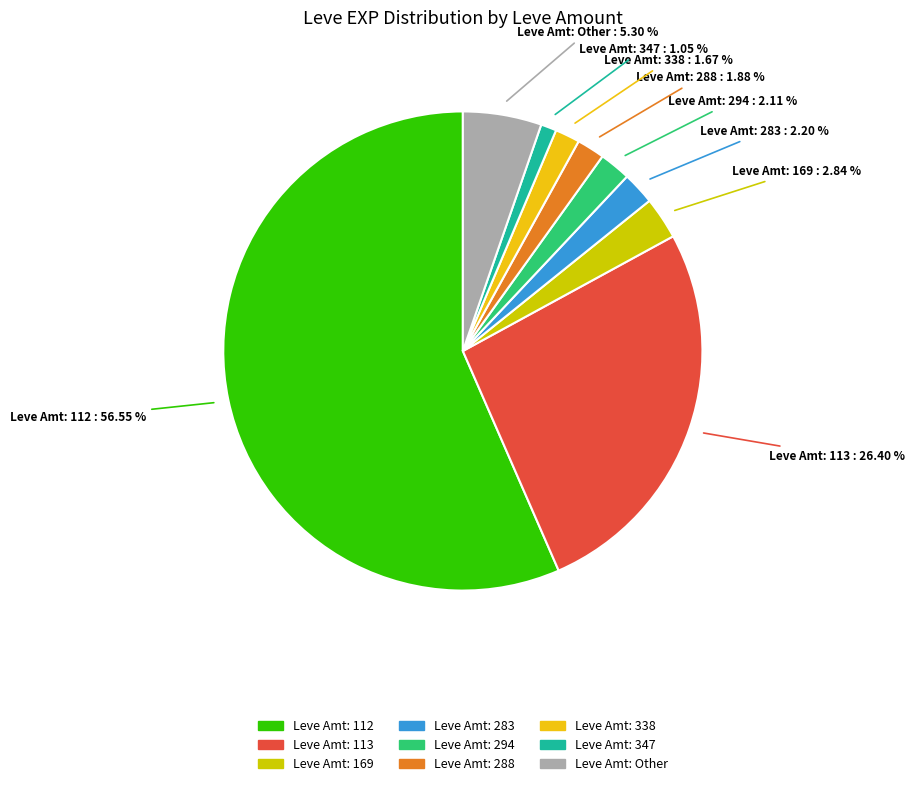

Count the number of slices in the pie.

9